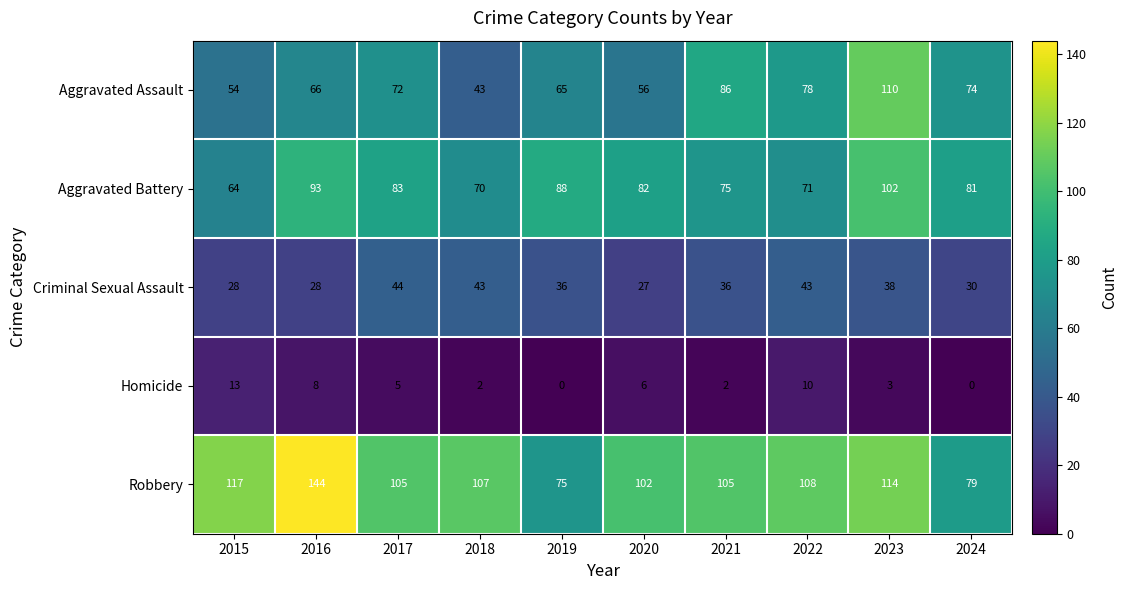

Which series has the largest total across all categories?

Robbery